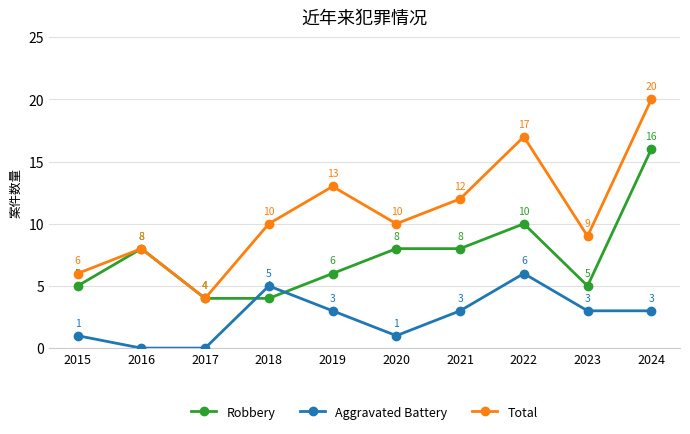

At which category is the sum across all series the highest?

2024